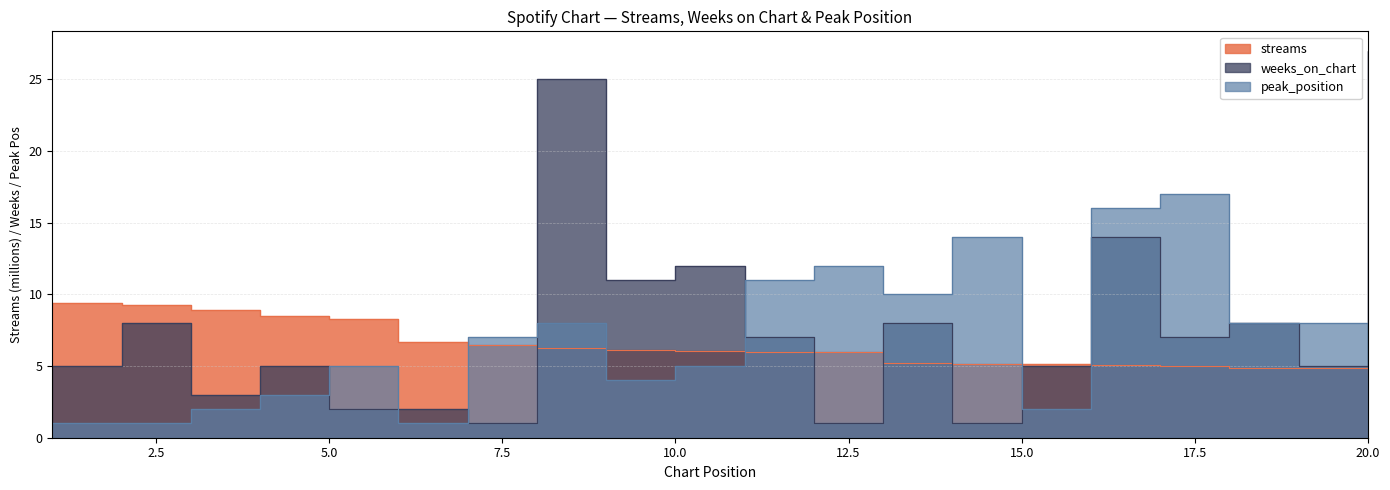

How many times do weeks_on_chart and peak_position cross each other?

8